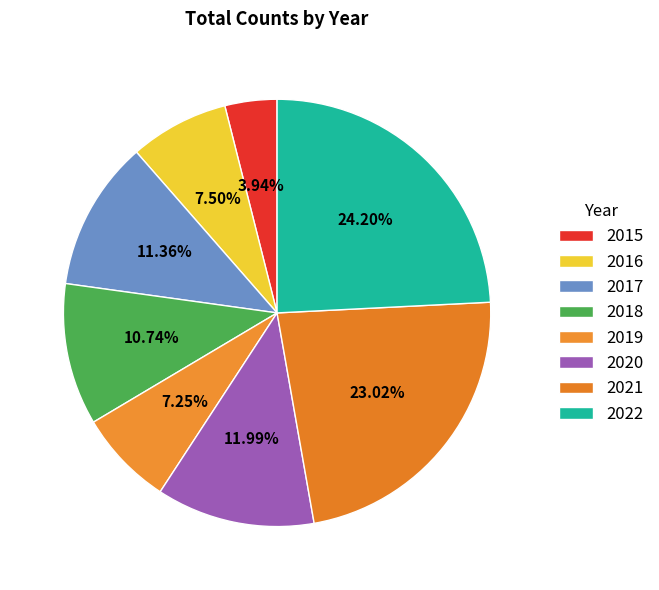

How many slices are in this pie chart?

8